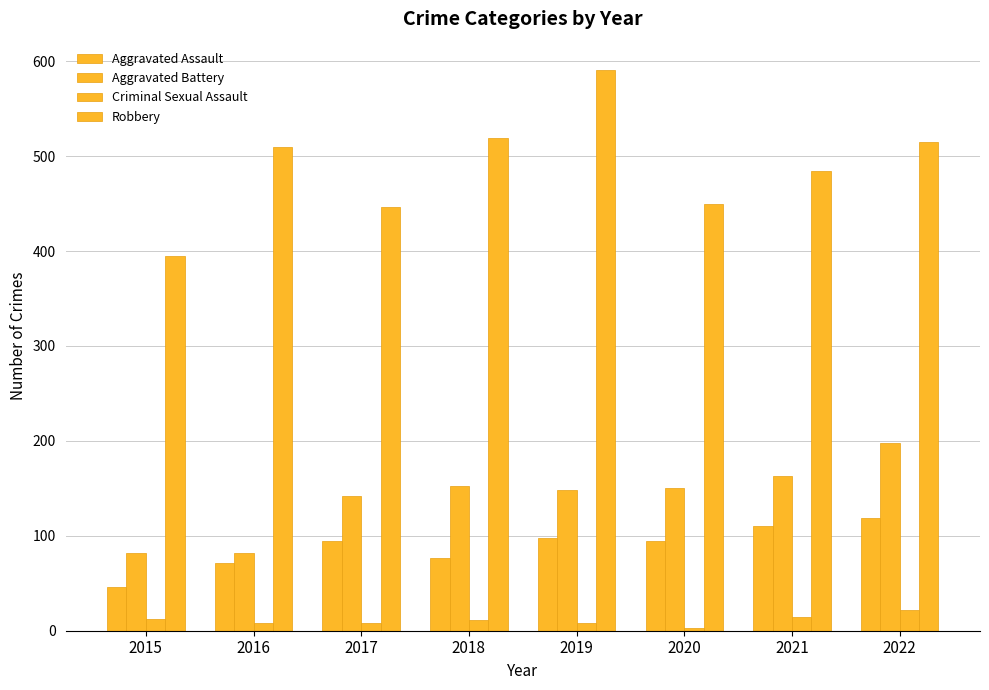

Which series has the largest range (max minus min)?

Robbery